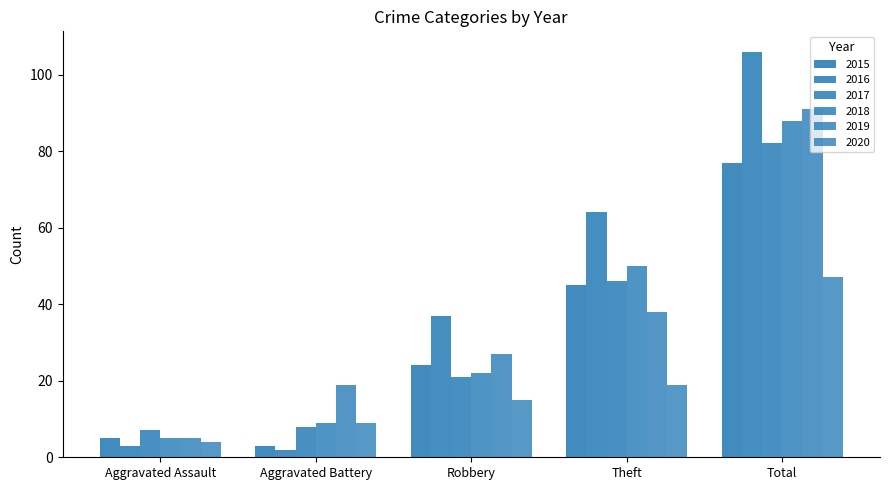

How many series are shown in this chart?

6